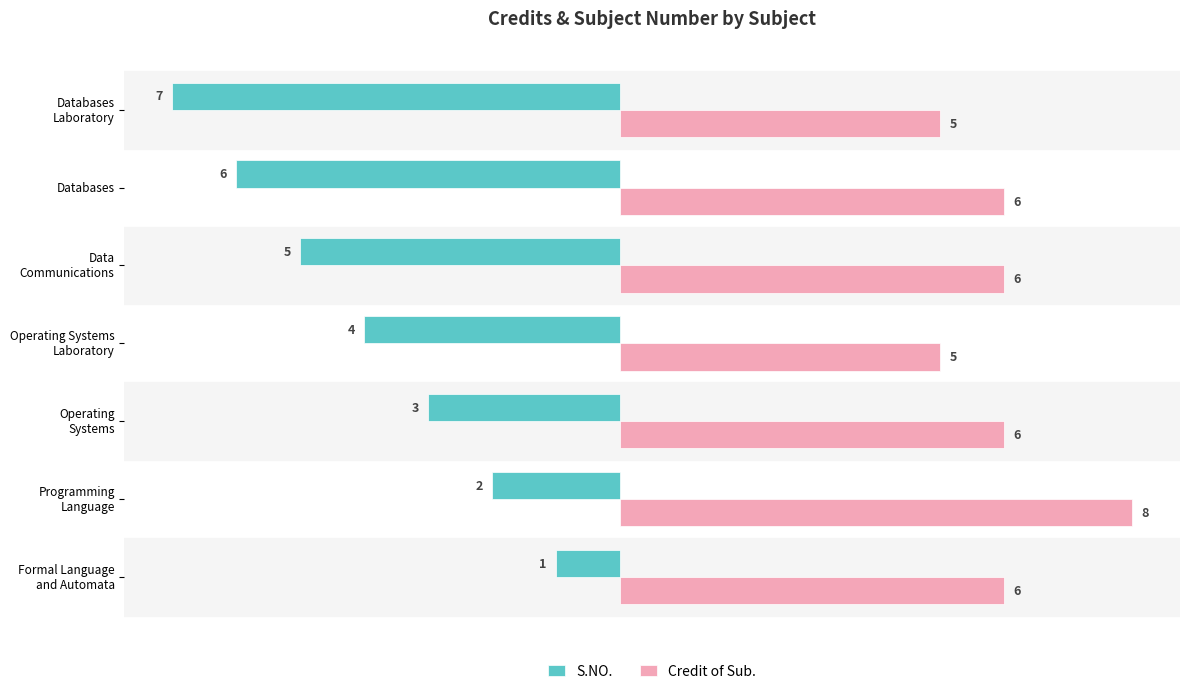

Which series has the widest spread of values?

S.NO.